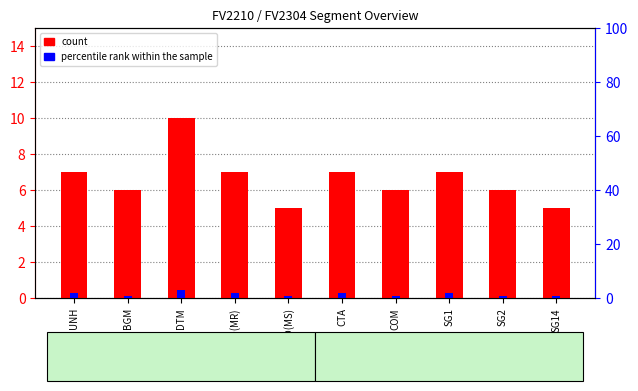

Reading right to left, what are all the values shown in this chart?

count: 5	6	7	6	7	5	7	10	6	7
percentile rank within the sample: 1	1	2	1	2	1	2	3	1	2